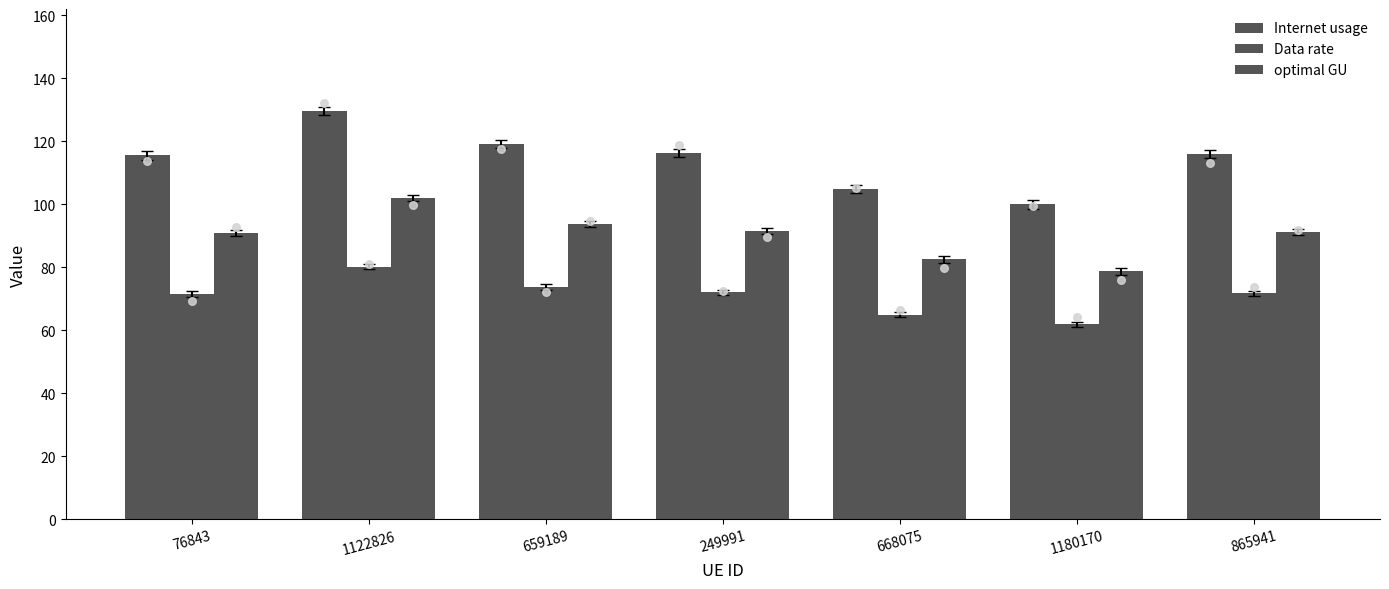

What is the total value across all series at 668075?

252.3